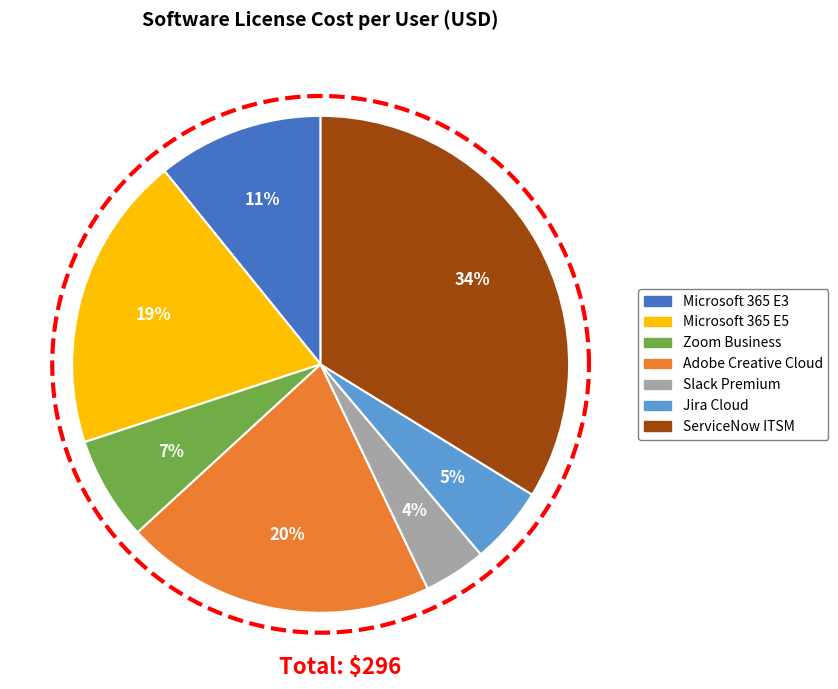

Rank the categories by value from highest to lowest.

ServiceNow ITSM, Adobe Creative Cloud, Microsoft 365 E5, Microsoft 365 E3, Zoom Business, Jira Cloud, Slack Premium